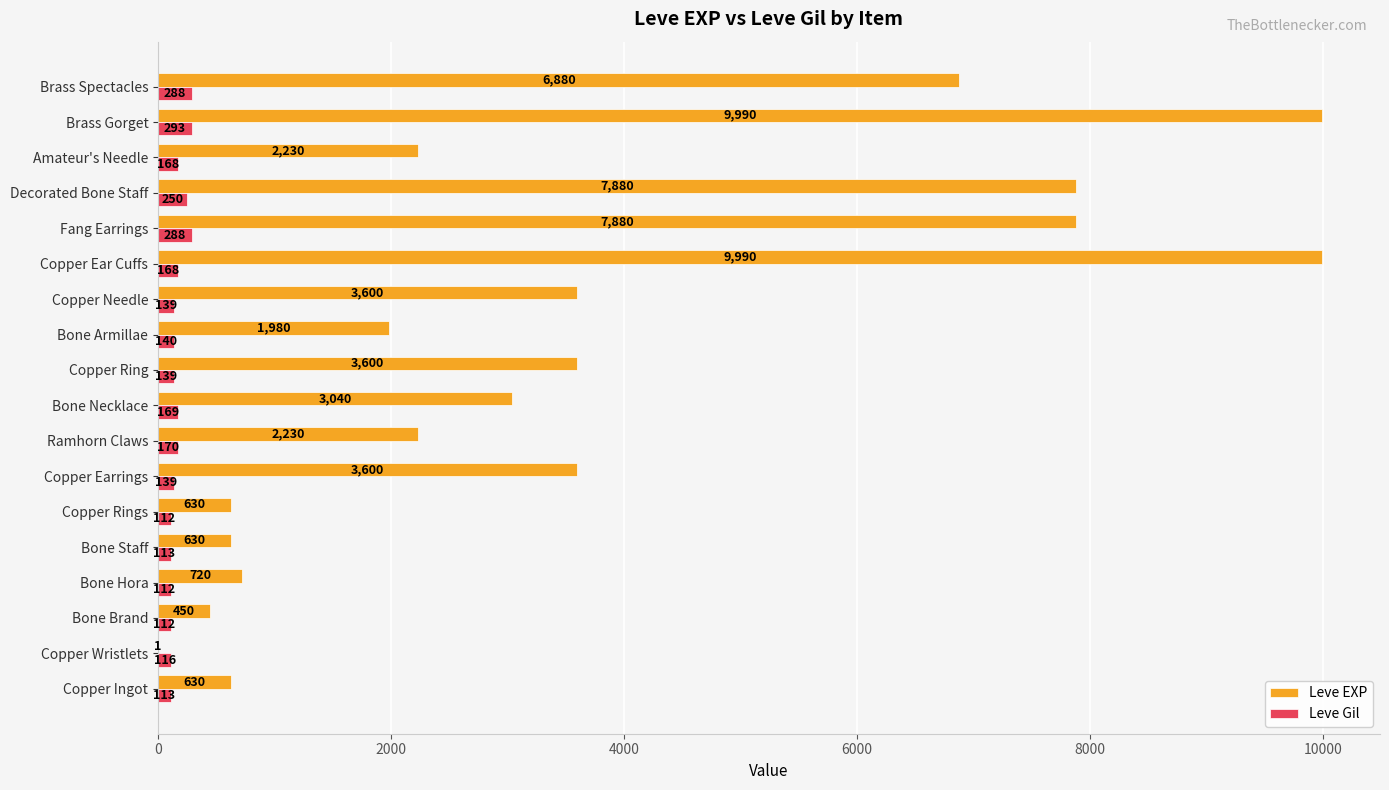

What is the maximum value shown in the chart?

9990